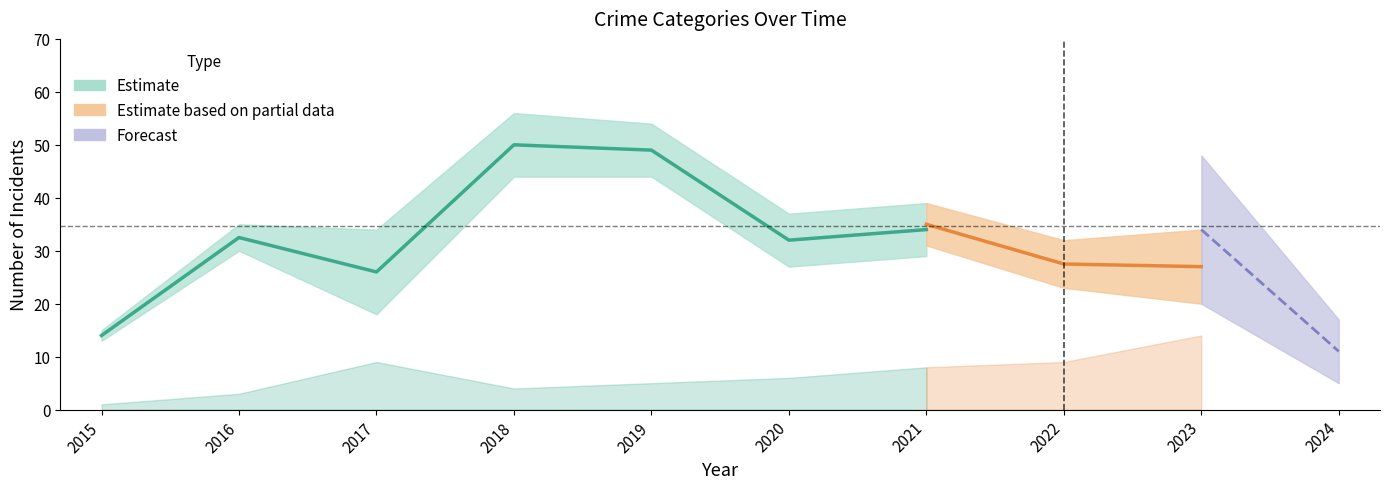

At which category is the sum across all series the highest?

2018